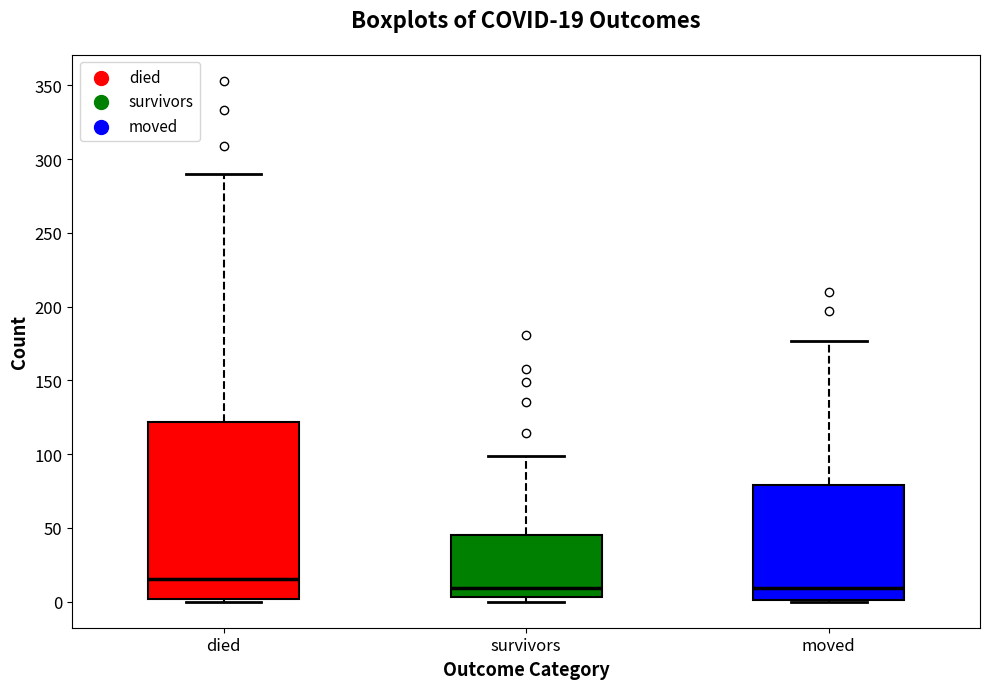

Which box is the tallest, from its lower edge to its upper edge?

died